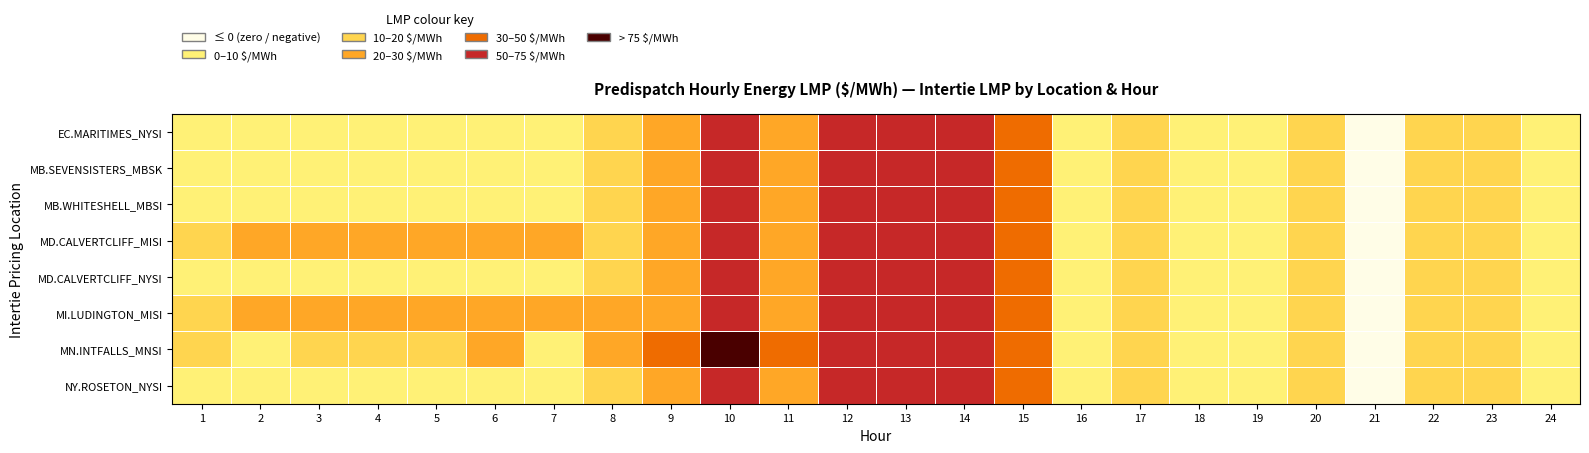

What is the minimum value shown in the chart?

-5.5